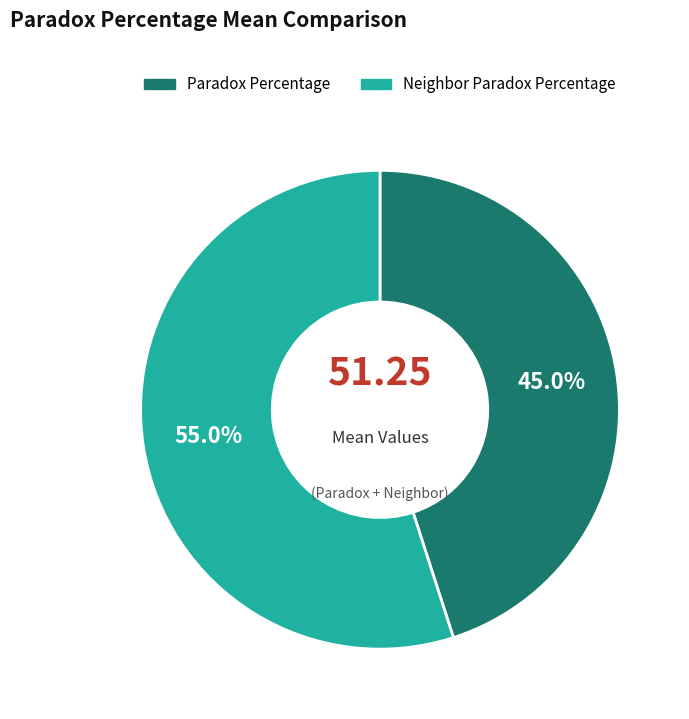

To the nearest percent, what is the combined percentage of Paradox Percentage and Neighbor Paradox Percentage?

100%